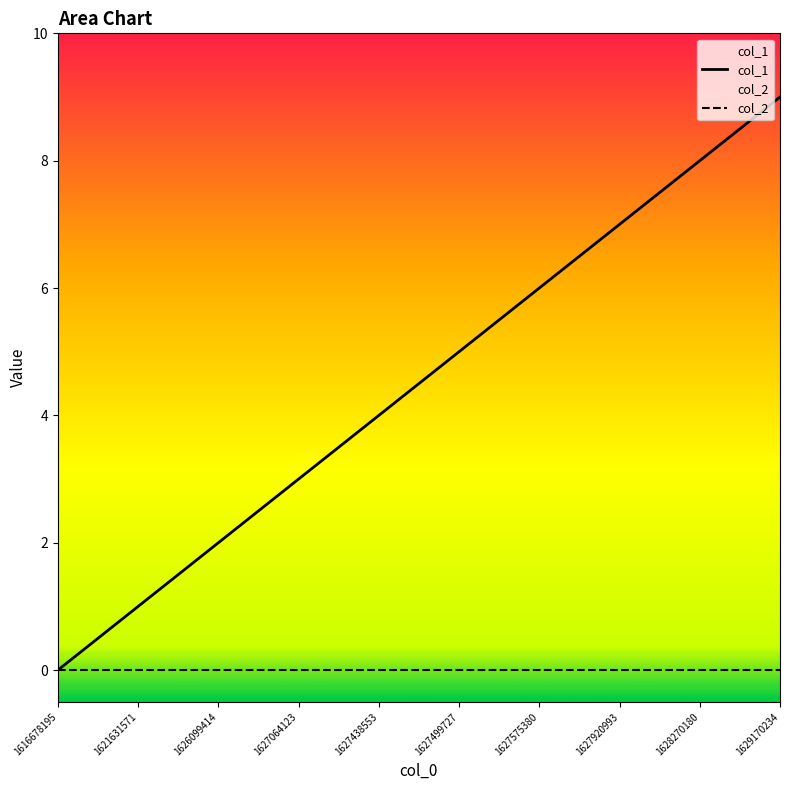

What are all the series names shown in the legend?

col_1, col_2